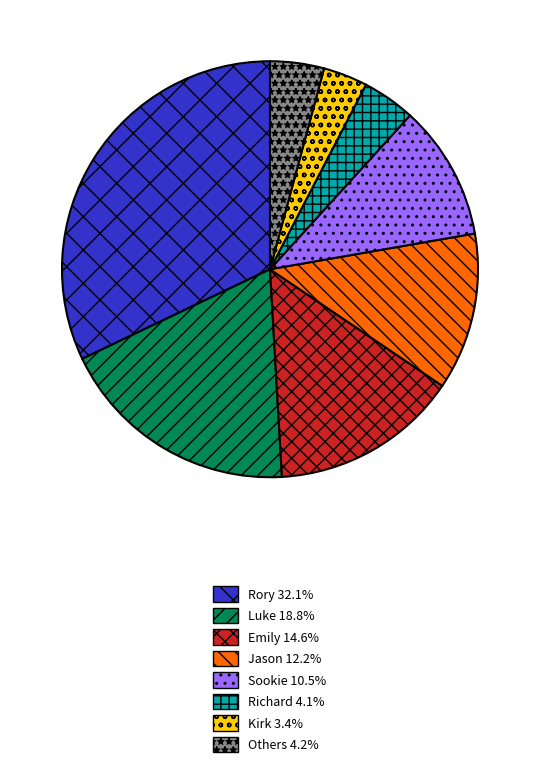

Does Richard 4.1% represent more than half of the total?

No